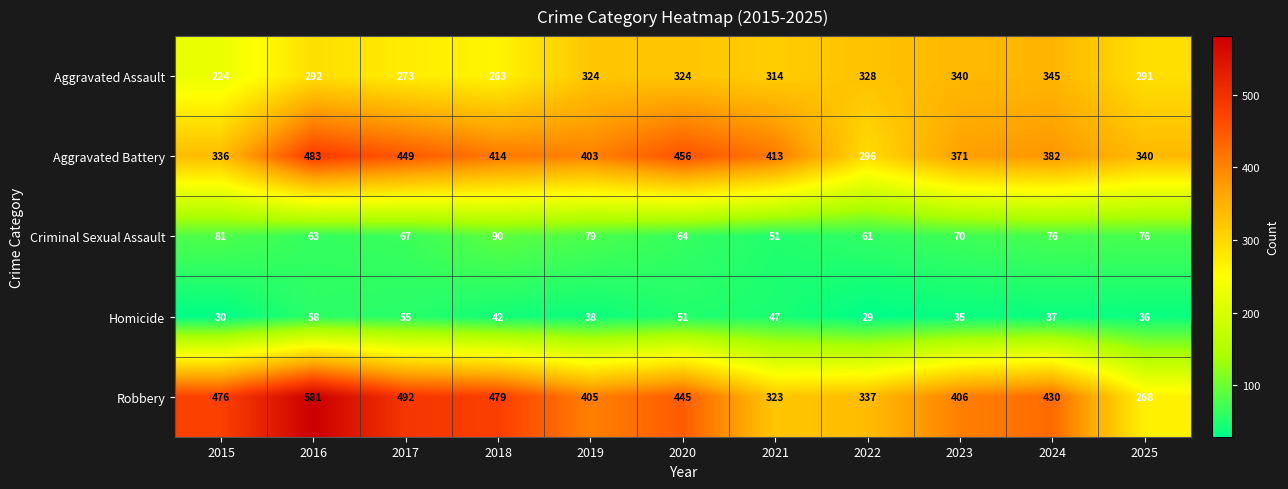

What value does the Criminal Sexual Assault series have at 2016?

63